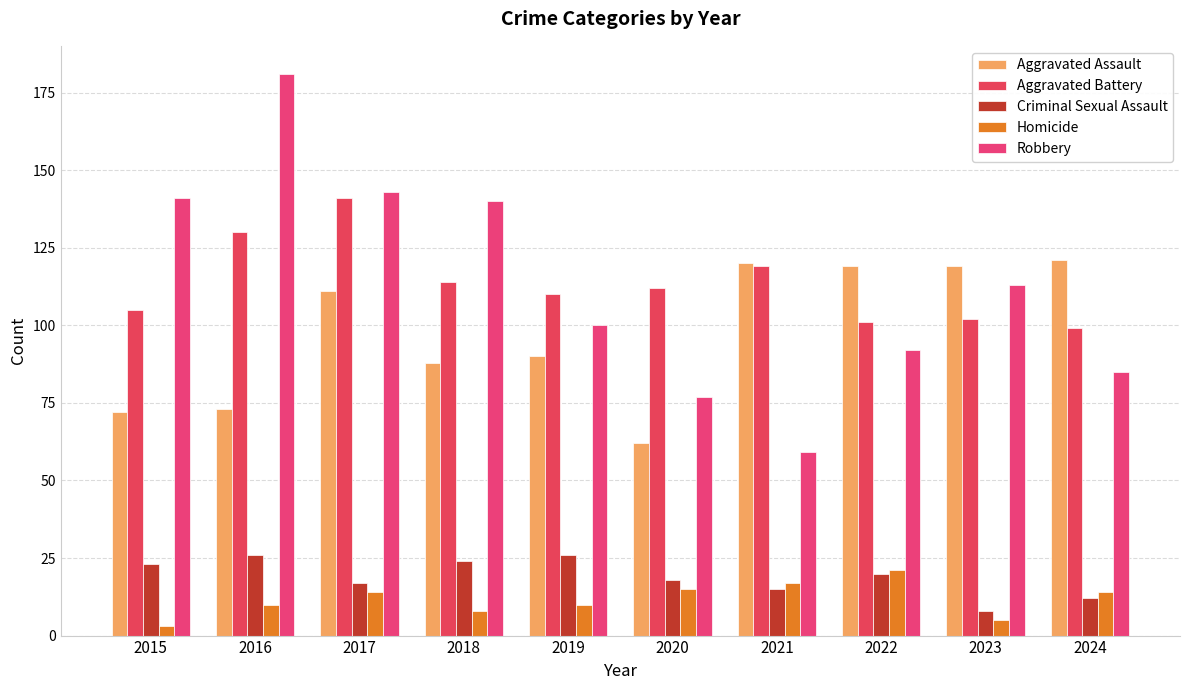

Is it true that Aggravated Assault equals 90 at 2019?

True